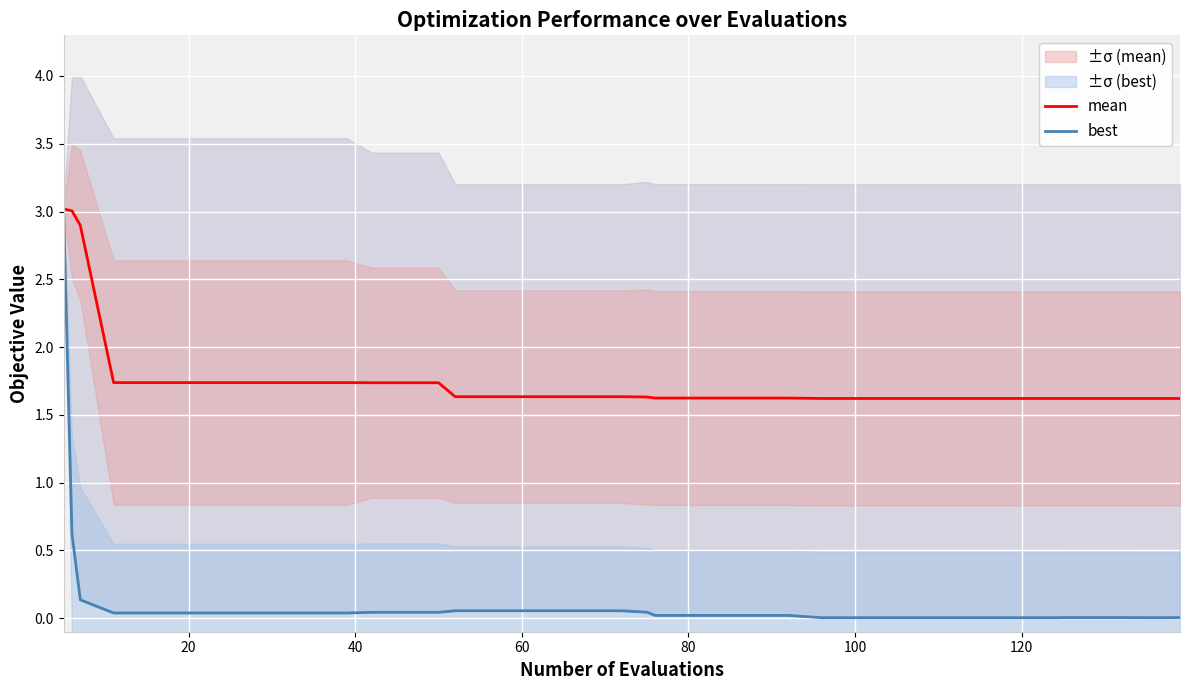

Reading left to right, transcribe all the data shown in this chart.

mean: 3.0	3.0	2.9	1.7	1.7	1.7	1.7	1.7	1.7	1.7	1.7	1.7	1.7	1.7	1.6	1.6	1.6	1.6	1.6	1.6	1.6	1.6	1.6	1.6	1.6	1.6	1.6	1.6	1.6	1.6	1.6	1.6	1.6	1.6	1.6	1.6	1.6	1.6	1.6	1.6
best: 3.0	0.6	0.1	0.0	0.0	0.0	0.0	0.0	0.0	0.0	0.0	0.0	0.0	0.0	0.1	0.1	0.1	0.1	0.1	0.1	0.0	0.0	0.0	0.0	0.0	0.0	0.0	0.0	0.0	0.0	0.0	0.0	0.0	0.0	0.0	0.0	0.0	0.0	0.0	0.0